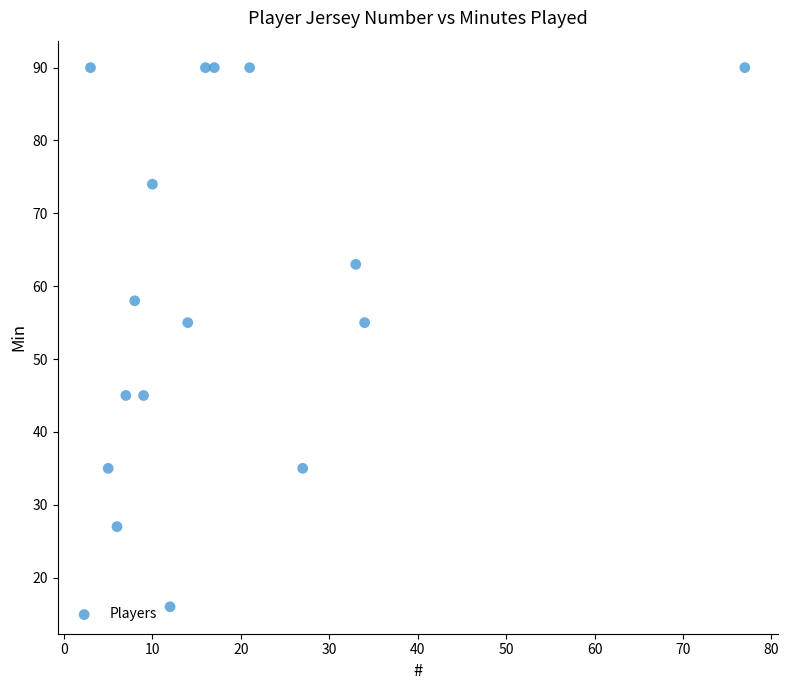

What is the range of X values (max minus min)?

74